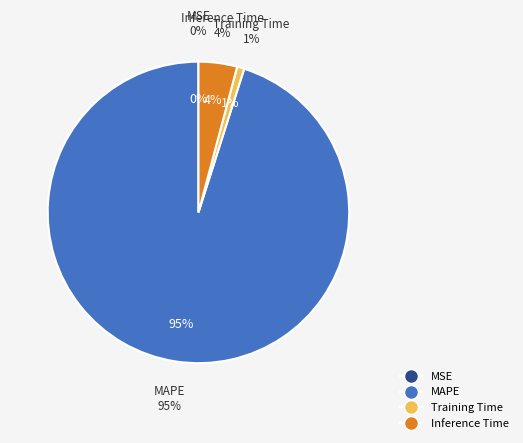

How many slices are in this pie chart?

4